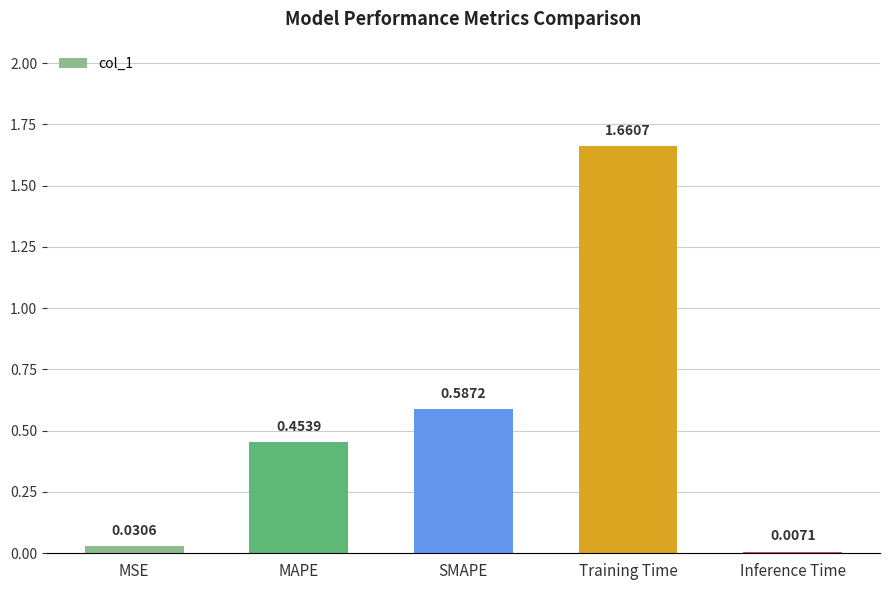

What is the change in value from SMAPE to Training Time?

+1.1